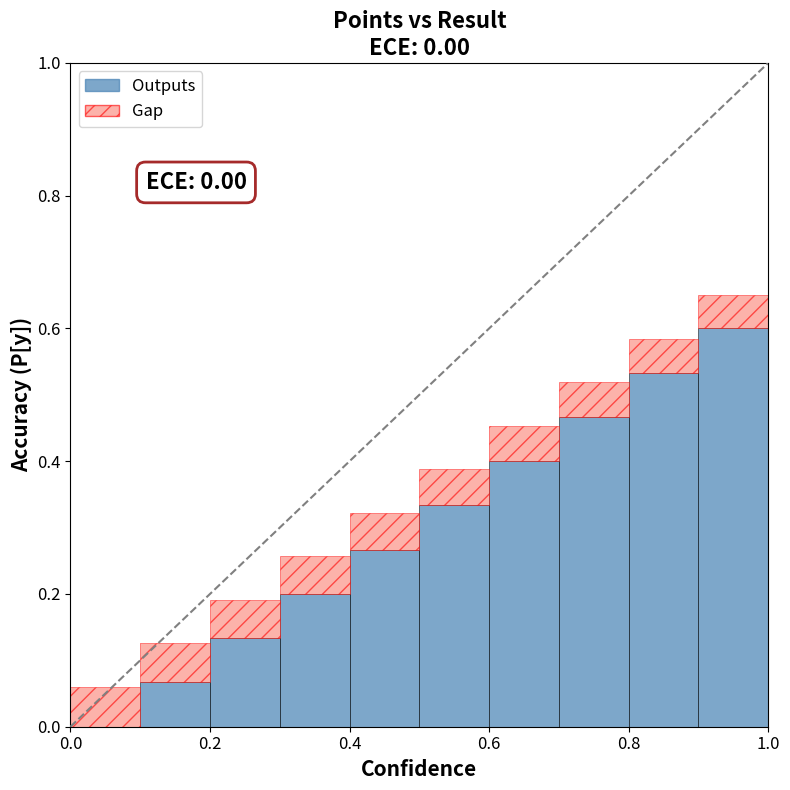

What is the highest value of the Outputs series?

0.6